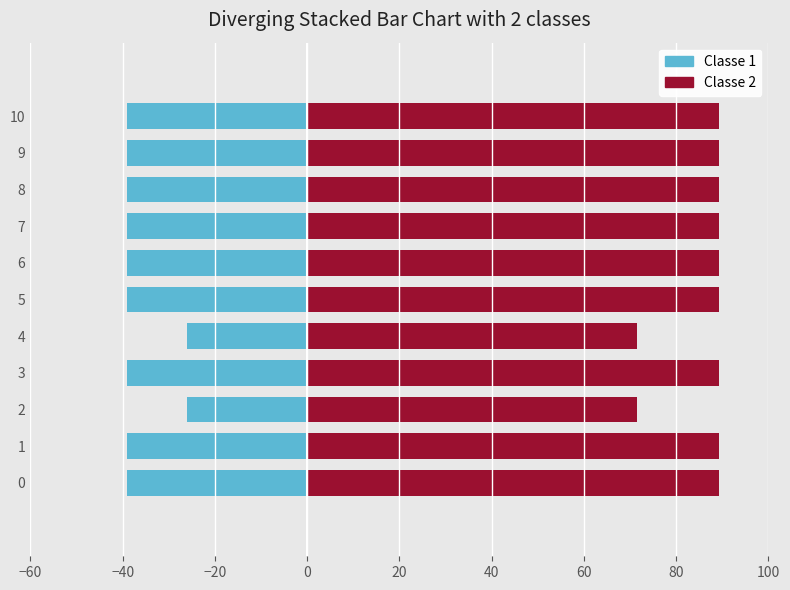

Which series has the largest range (max minus min)?

Course_Fee